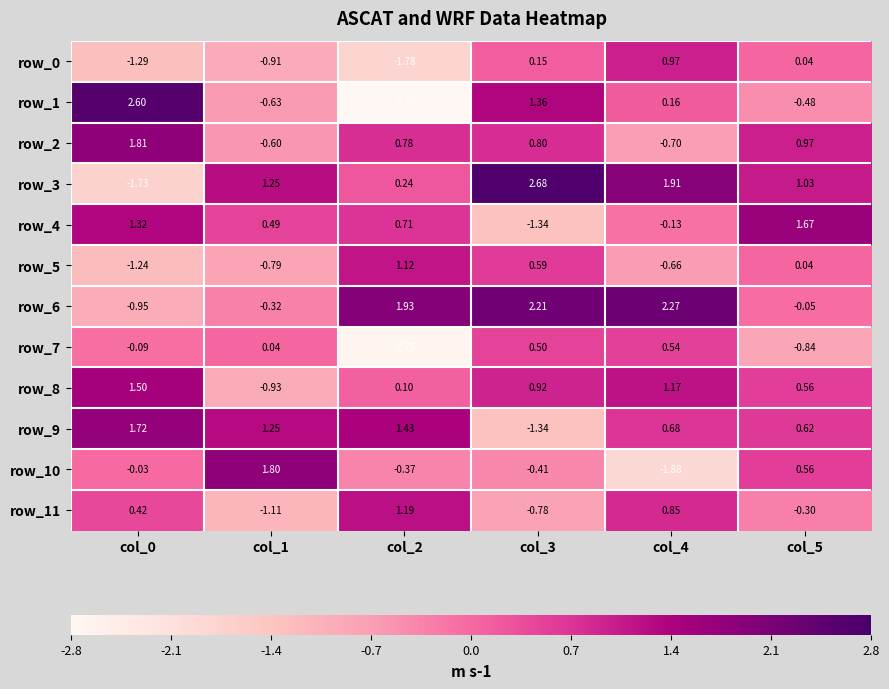

The value of row_5 at col_0 is -0.4. True or false?

False